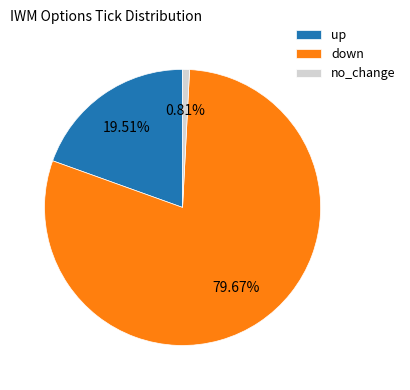

The down slice represents 80% of the pie. True or false?

True